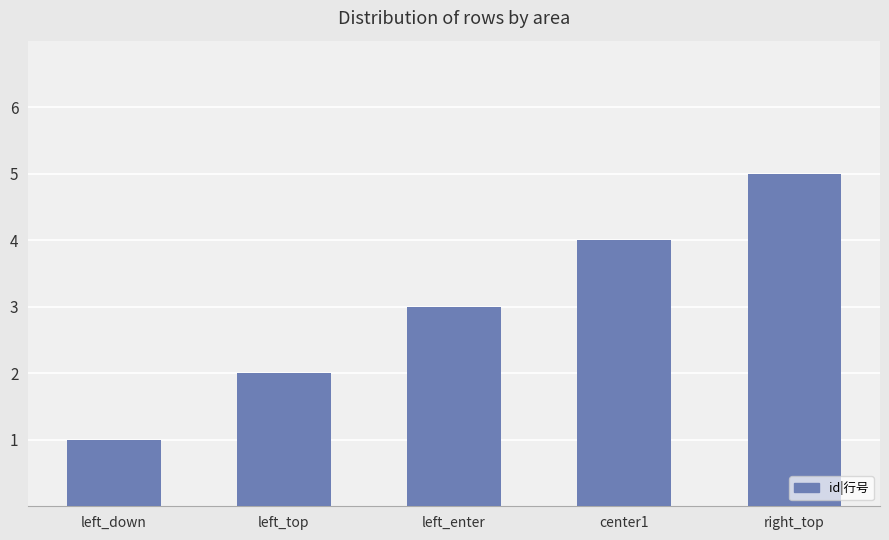

What is the change in value from left_top to left_enter?

+1